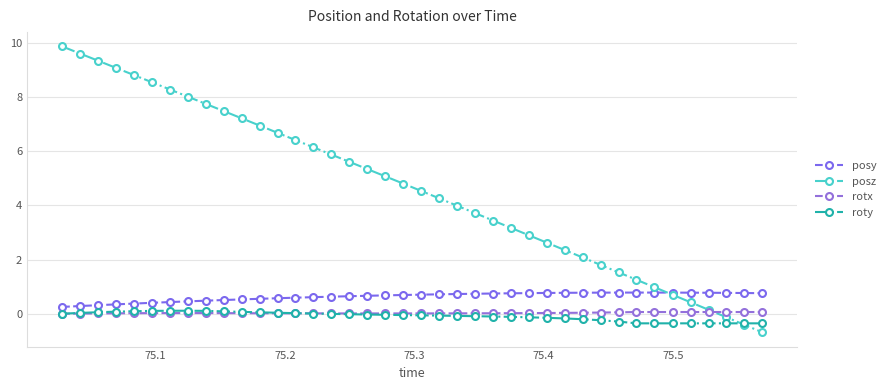

How many lines are shown in the chart?

4